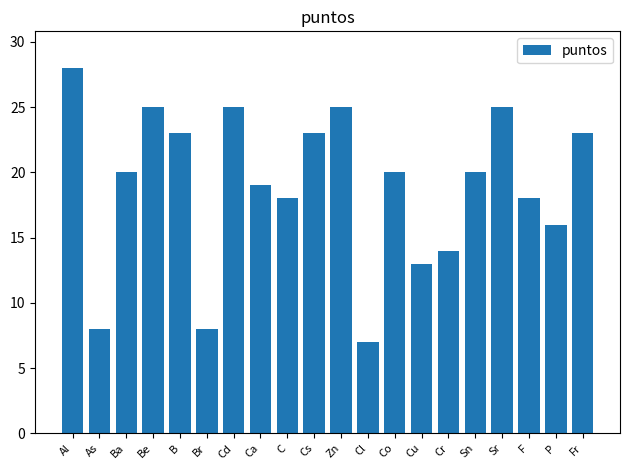

How many data points does each series have?

20